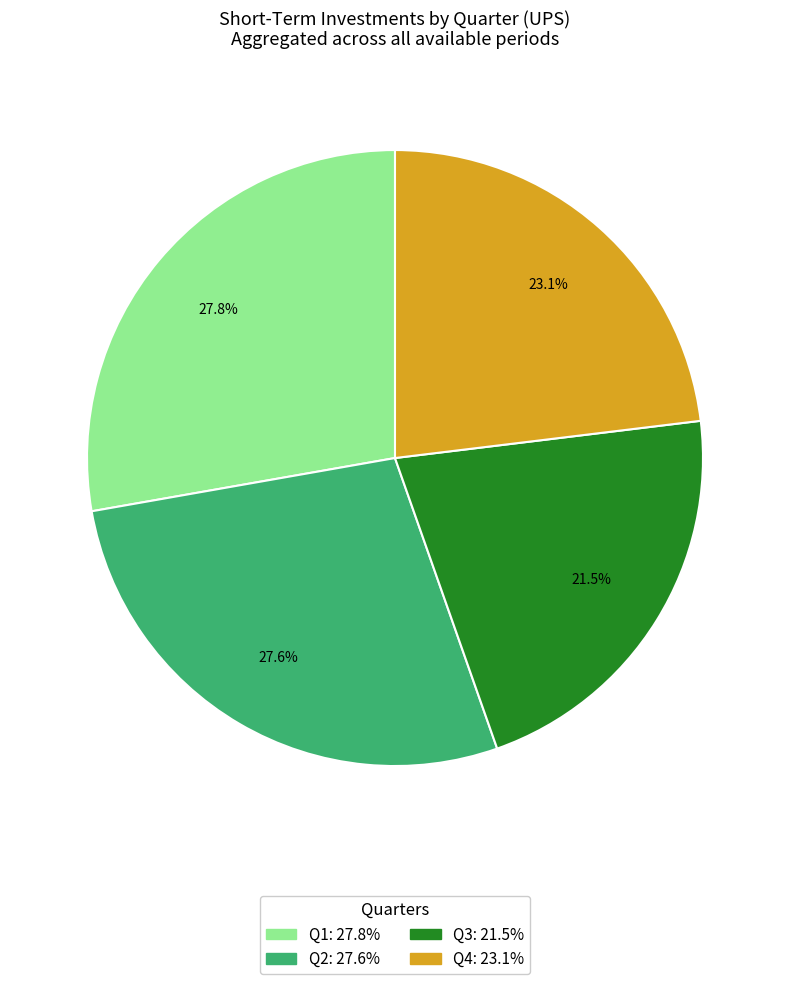

Is there any slice that represents more than half of the pie?

No